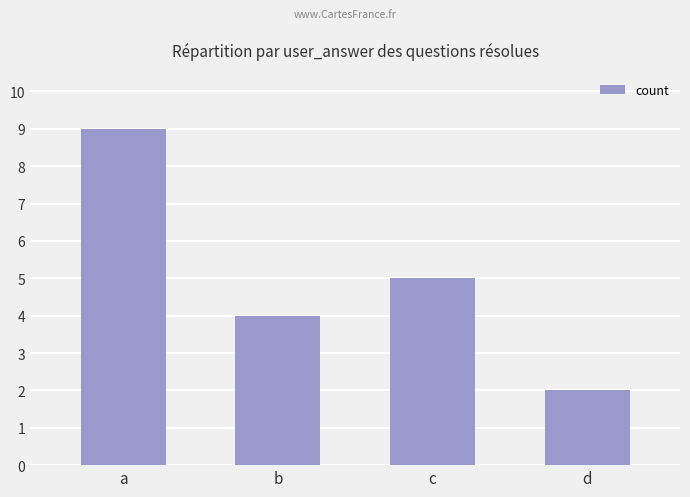

What is the change in value from a to b?

-5